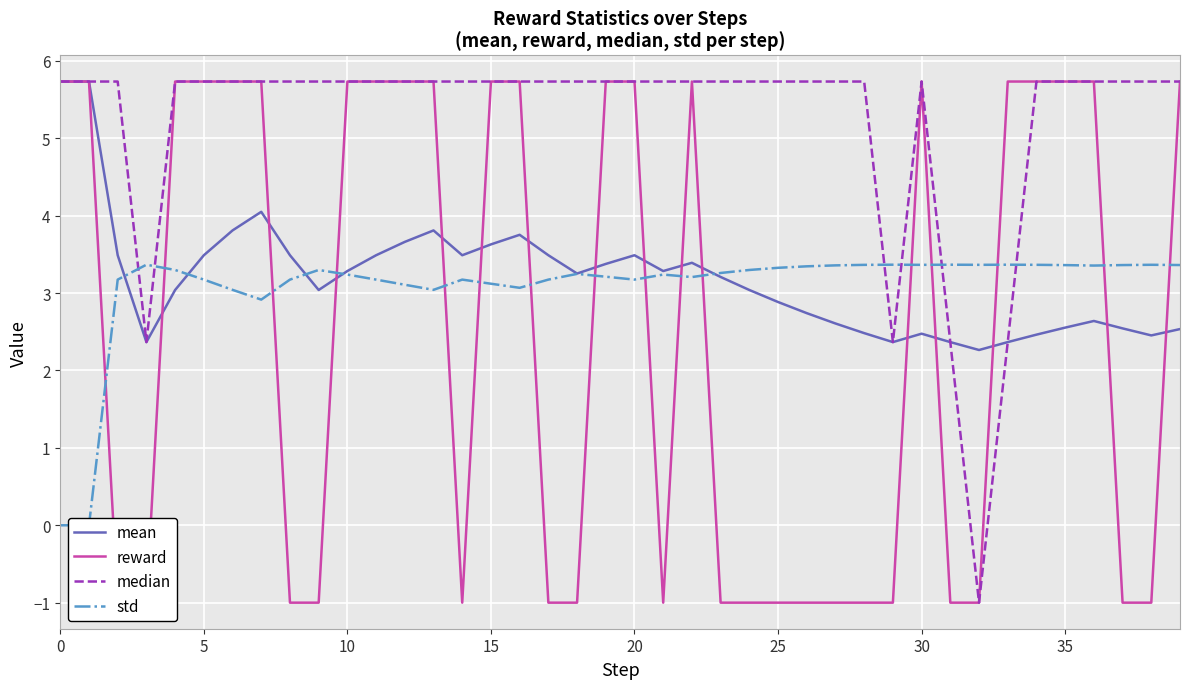

Read the reward value at 23.

-1.0